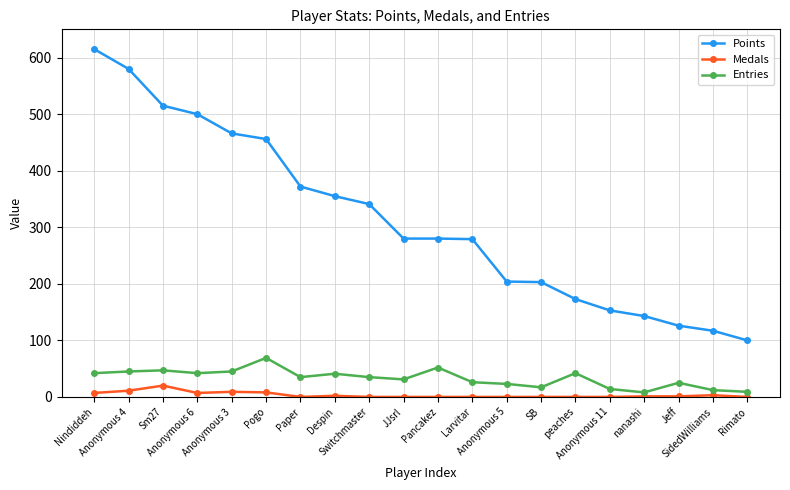

True or false: Medals and Entries cross at least once.

False